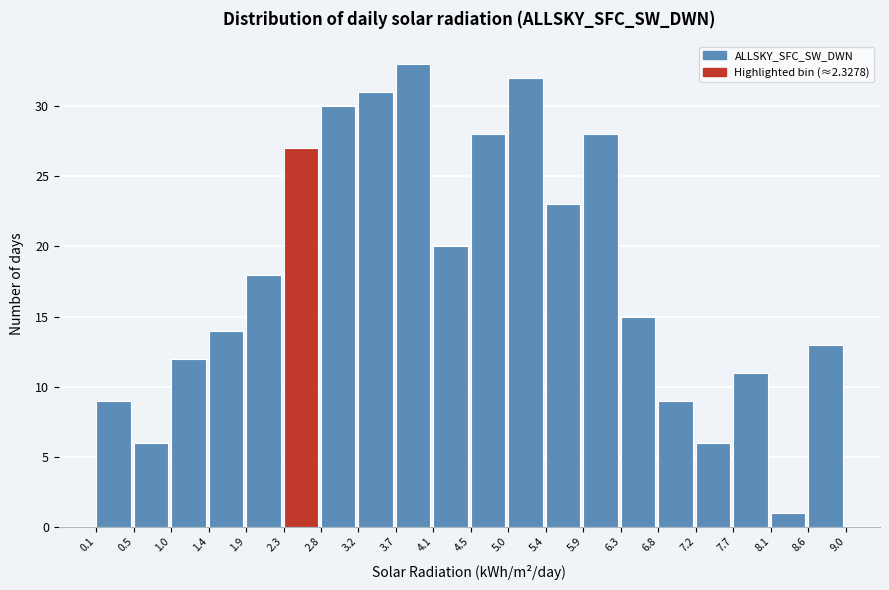

Reading left to right, transcribe this chart: for each bar, give the range it covers on the x-axis and its height. The values are not printed on the chart, so give them approximately, as read against the axis.

0.1 to 0.5: 9
0.5 to 1.0: 6
1.0 to 1.4: 12
1.4 to 1.9: 14
1.9 to 2.3: 18
2.3 to 2.8: 27
2.8 to 3.2: 30
3.2 to 3.7: 31
3.7 to 4.1: 33
4.1 to 4.5: 20
4.5 to 5.0: 28
5.0 to 5.4: 32
5.4 to 5.9: 23
5.9 to 6.3: 28
6.3 to 6.8: 15
6.8 to 7.2: 9
7.2 to 7.7: 6
7.7 to 8.1: 11
8.1 to 8.6: 1
8.6 to 9.0: 13